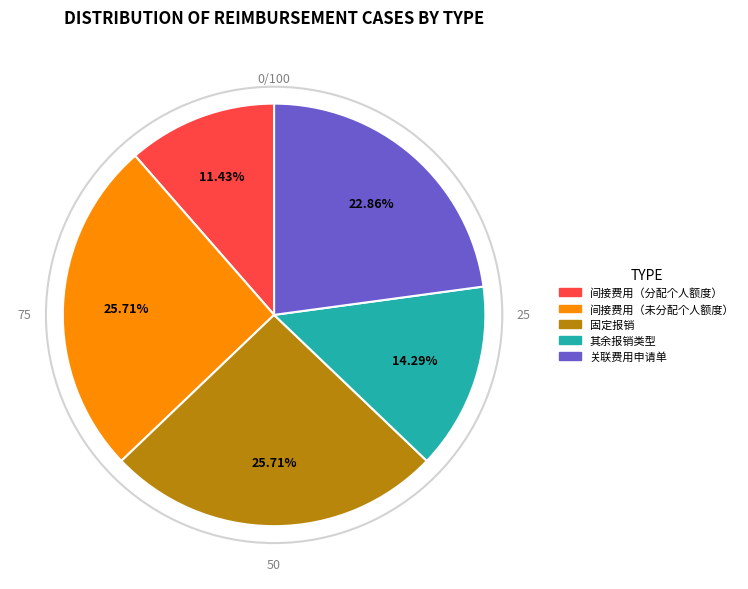

Between 其余报销类型 and 关联费用申请单, which is larger?

关联费用申请单